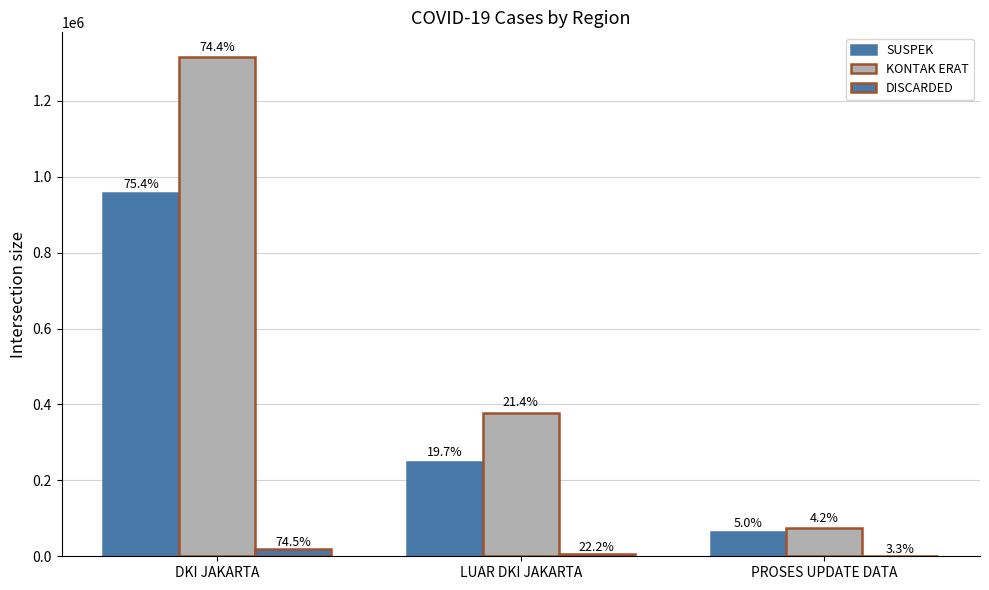

Are the bars horizontal?

No